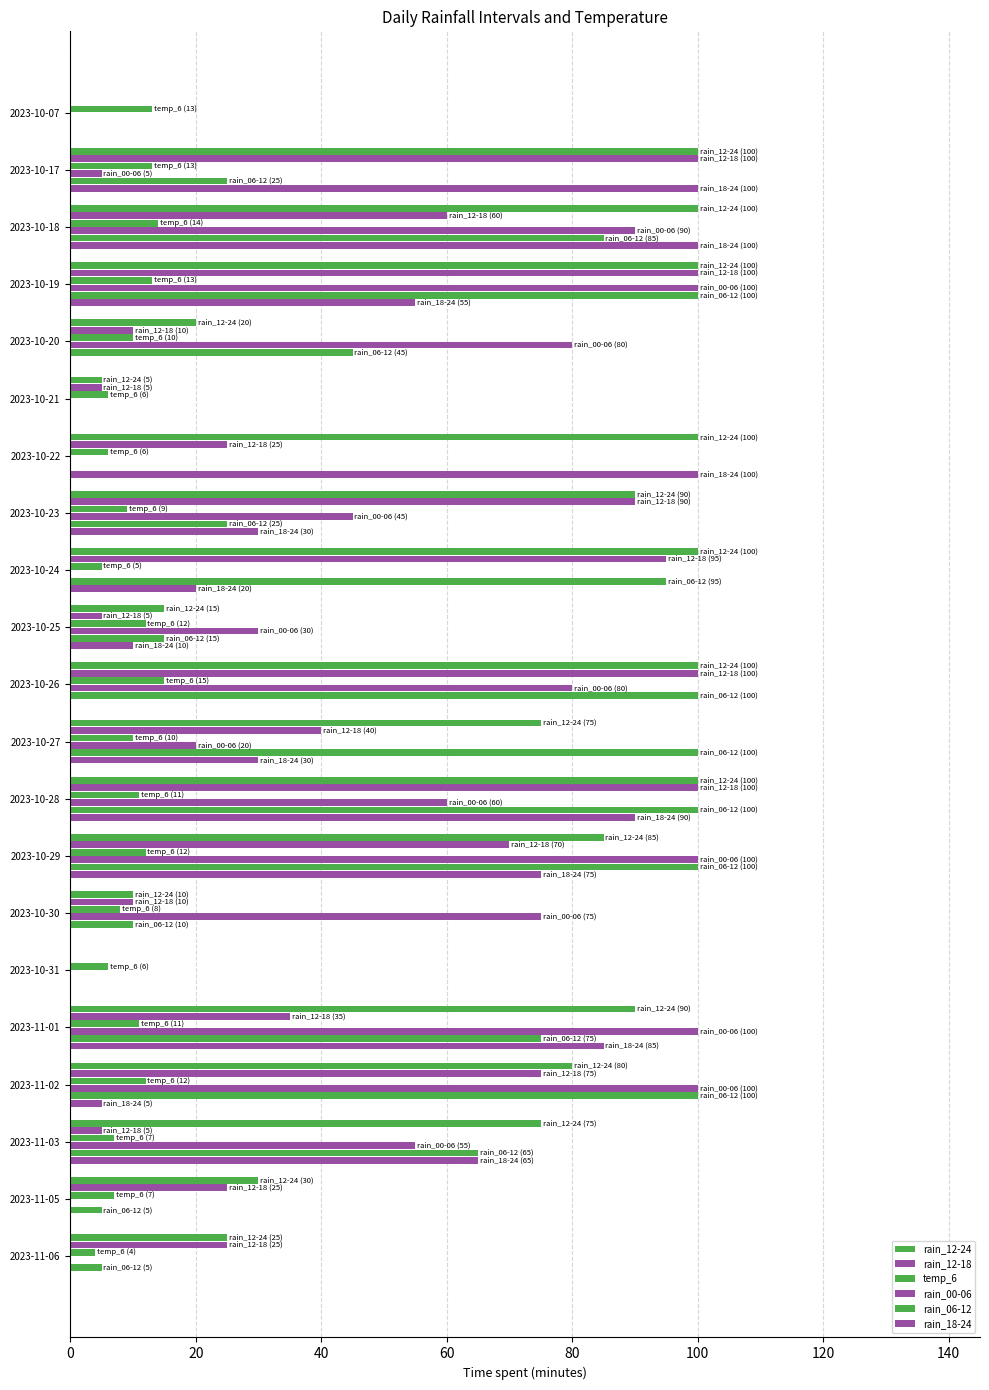

How many distinct data groups are displayed?

6